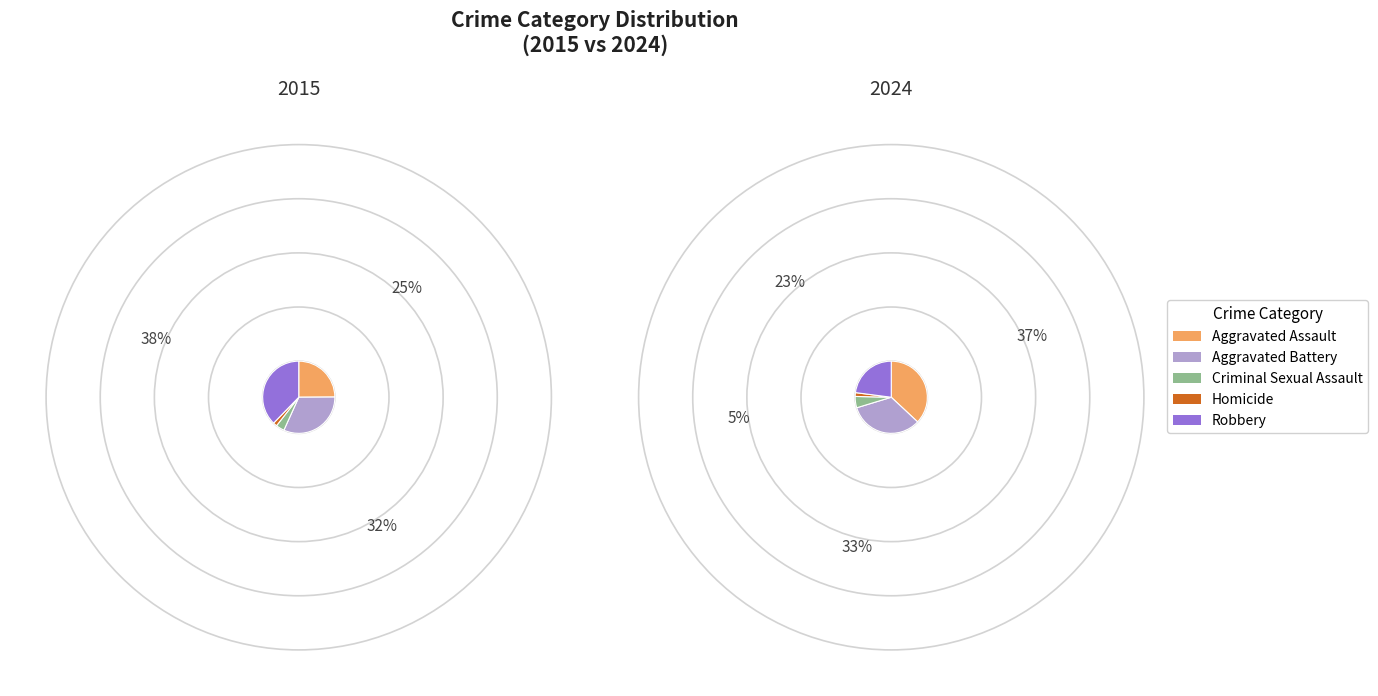

What percentage do Homicide and Aggravated Battery together represent?

33.6%